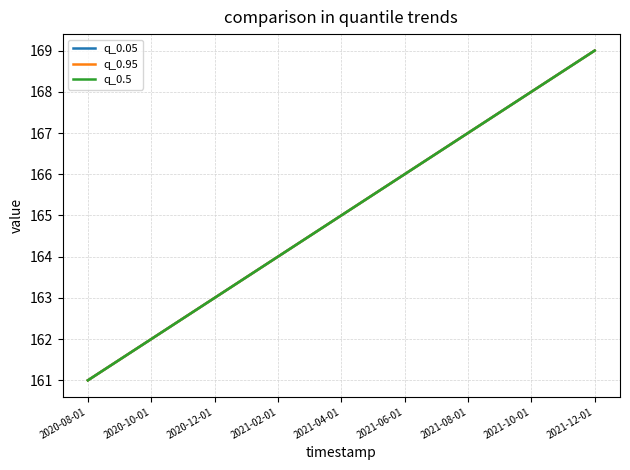

What is the average value of the q_0.95 series?

165.0